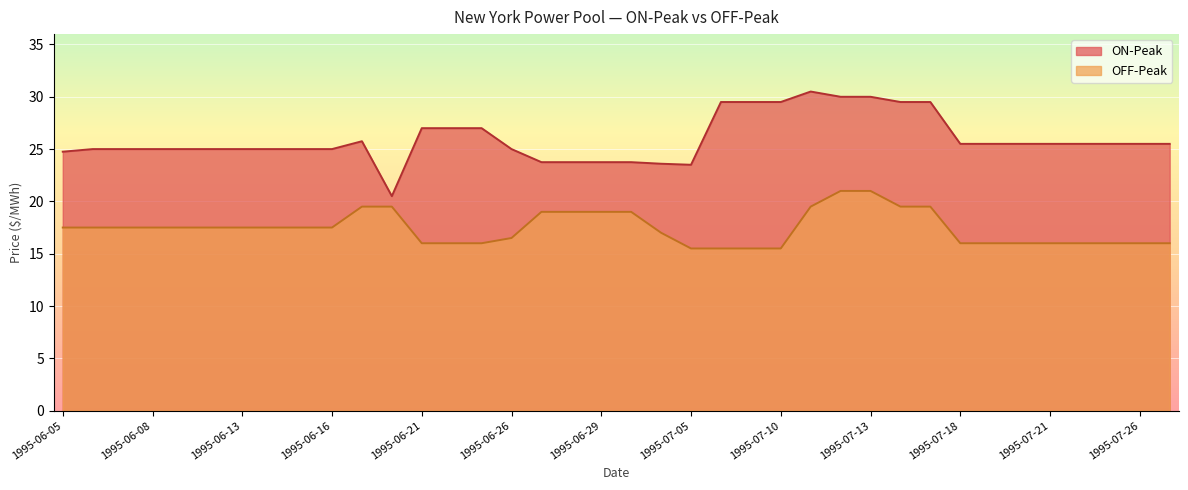

What is the value of the ON-Peak point at the 4th from the left?

25.0